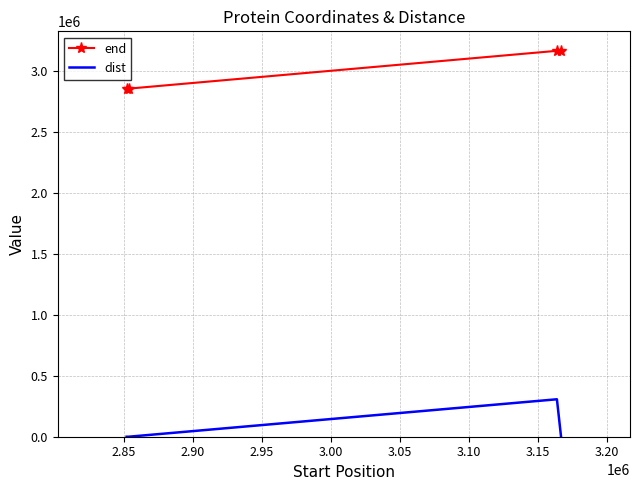

At how many categories does at least one series exceed 2043795?

4